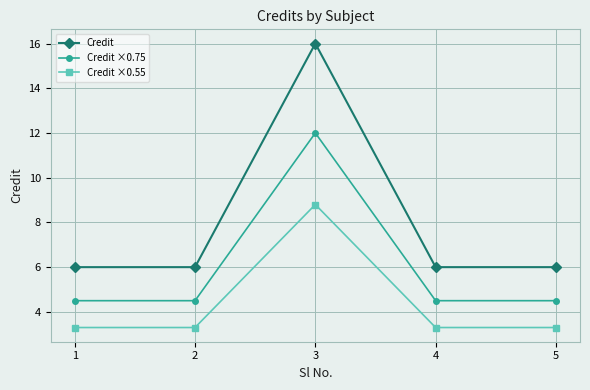

What is the value of the Credit ×0.55 point at the 5th from the left?

3.3